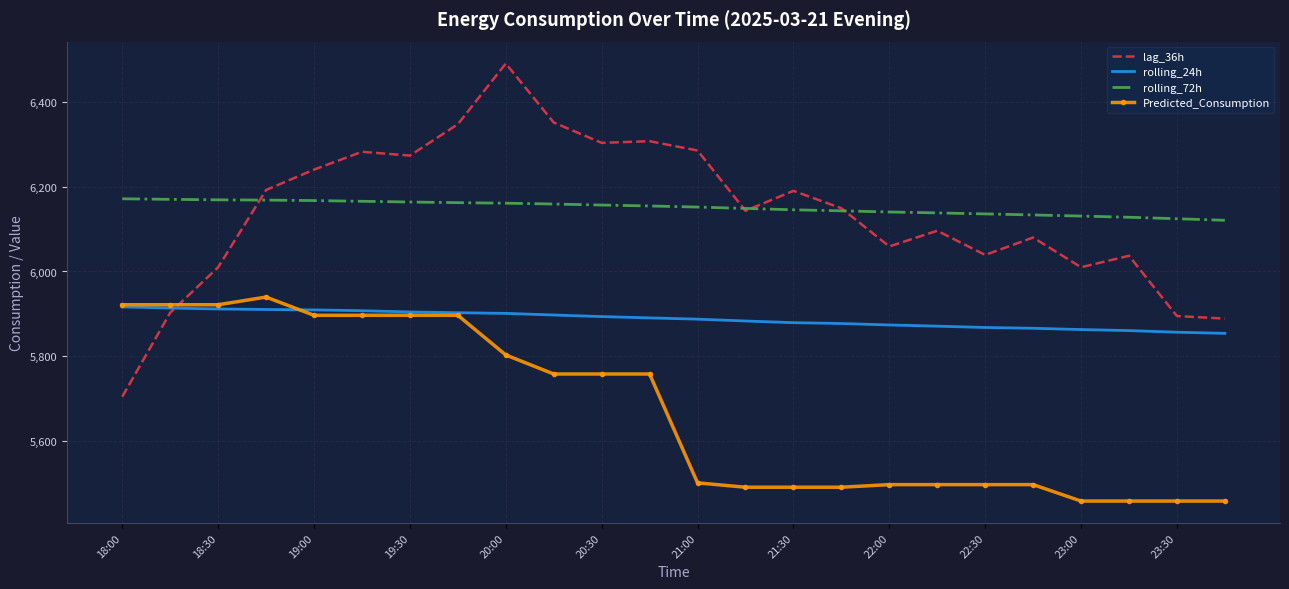

True or false: rolling_24h and rolling_72h intersect in this chart.

False